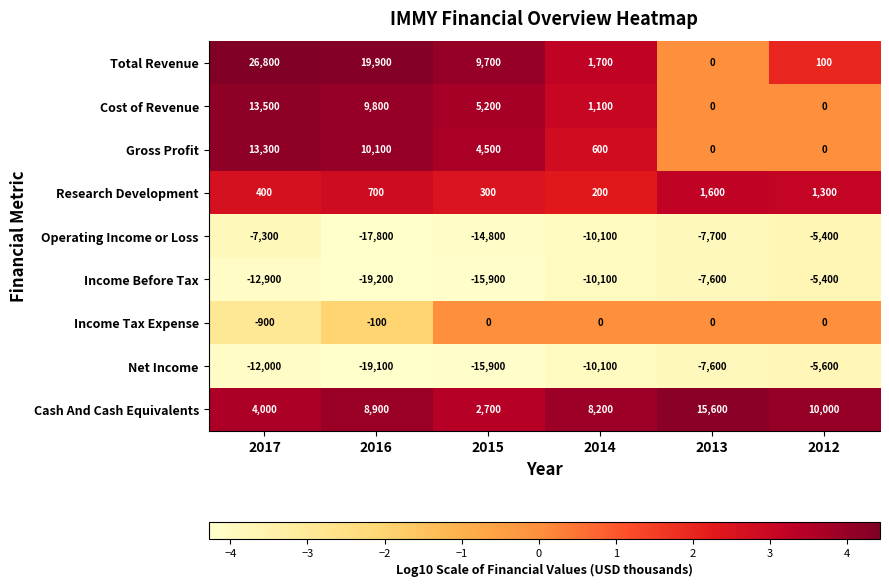

What is the difference between the highest and lowest values at 2014?

18300